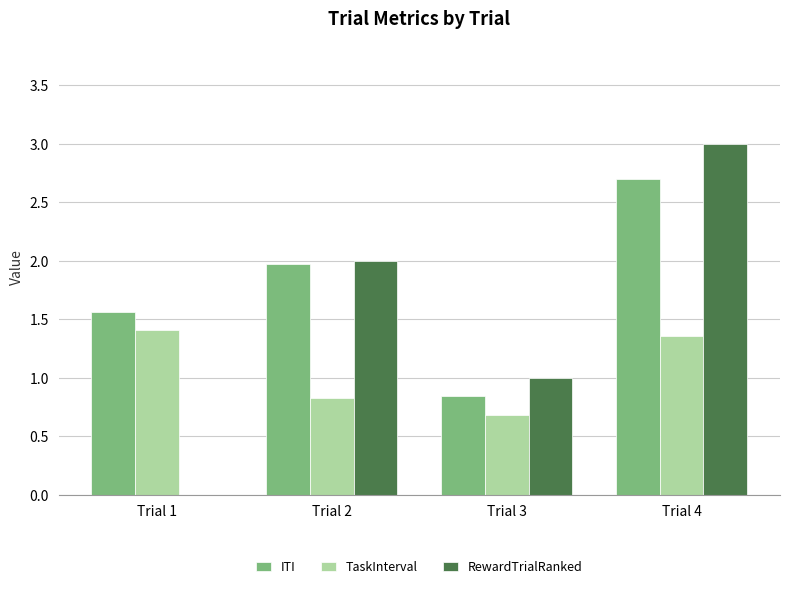

What is the approximate value of RewardTrialRanked at Trial 2?

2.0